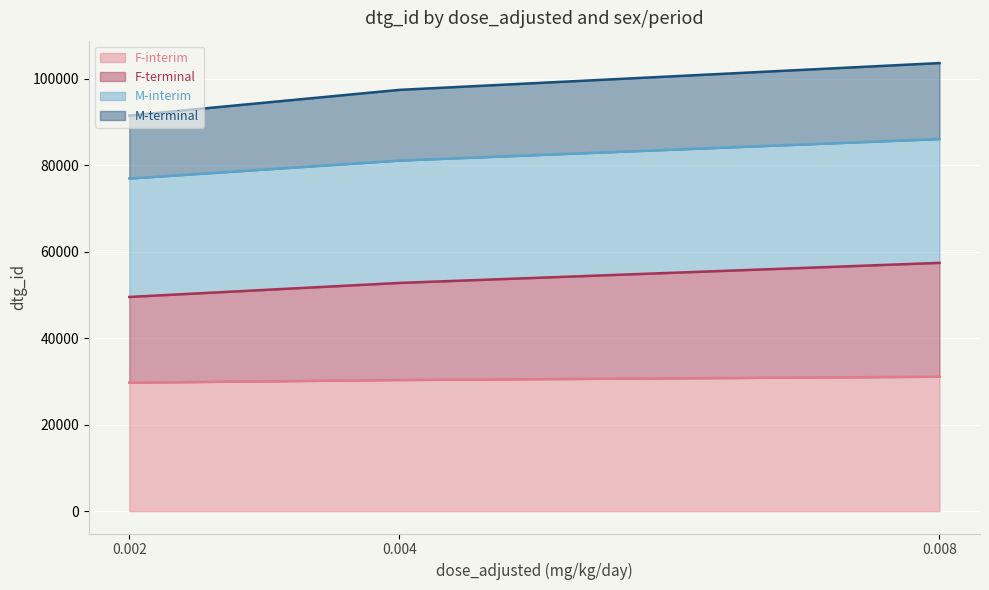

What are all the series names shown in the legend?

F-interim, F-terminal, M-interim, M-terminal